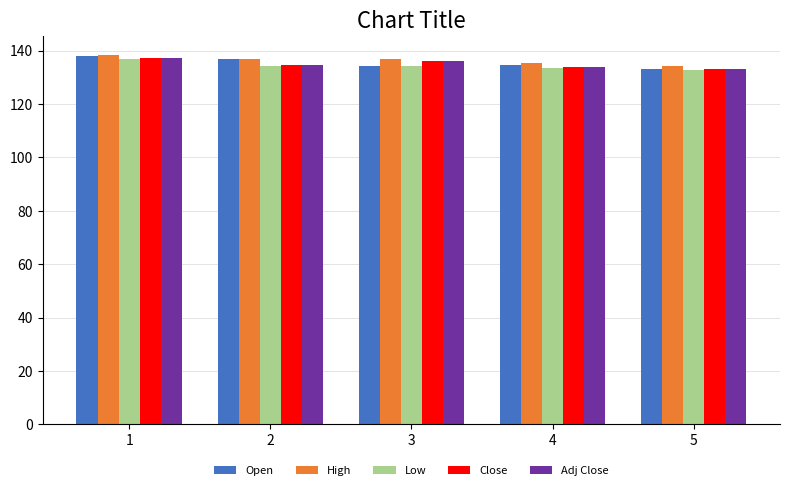

The value of Close at 4 is 133.7. True or false?

True